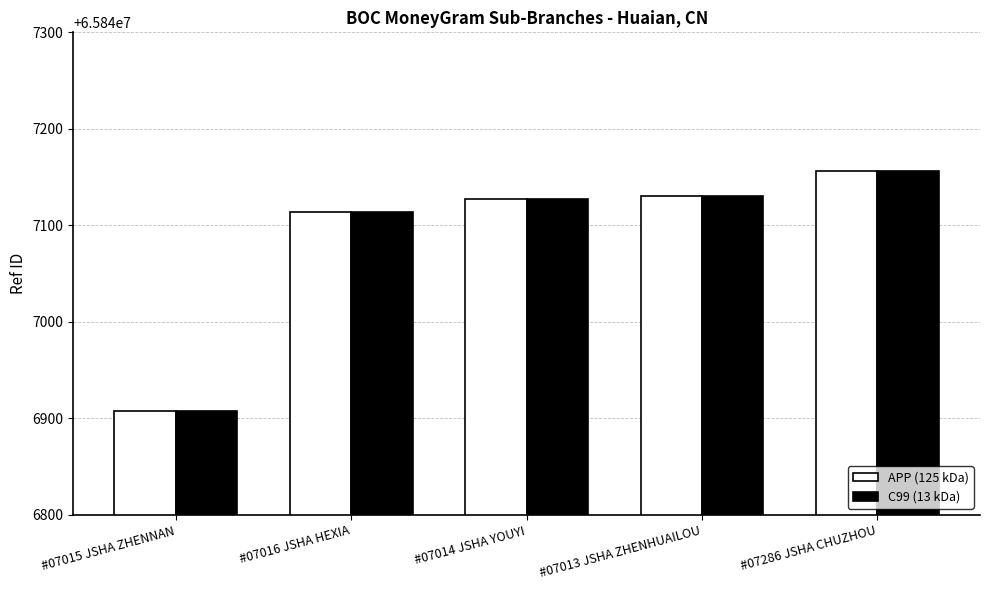

Is the value of C99 (13 kDa) at #07016 JSHA HEXIA greater than the value of APP (125 kDa) at #07286 JSHA CHUZHOU?

No